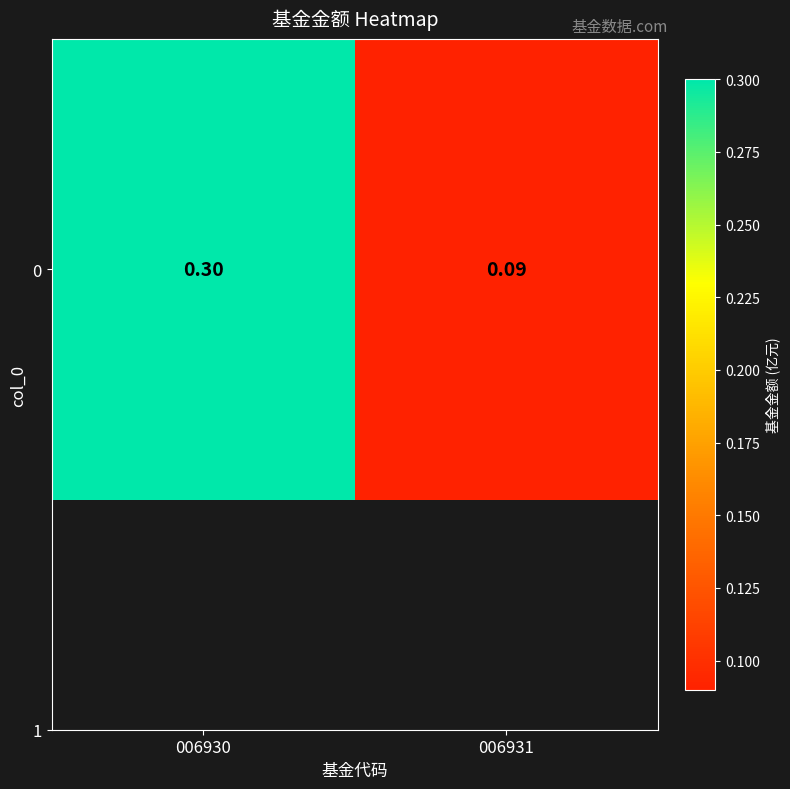

What is the sum of the values at 006930 and 006931?

0.4